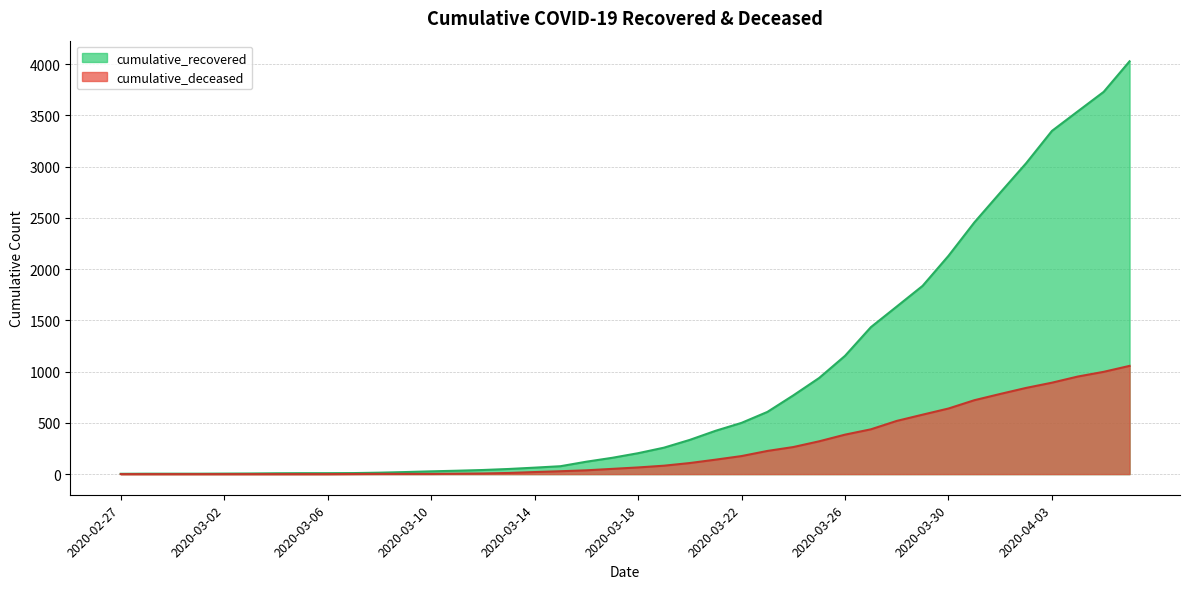

The cumulative_recovered series shows 4028 at 2020-04-06. True or false?

True